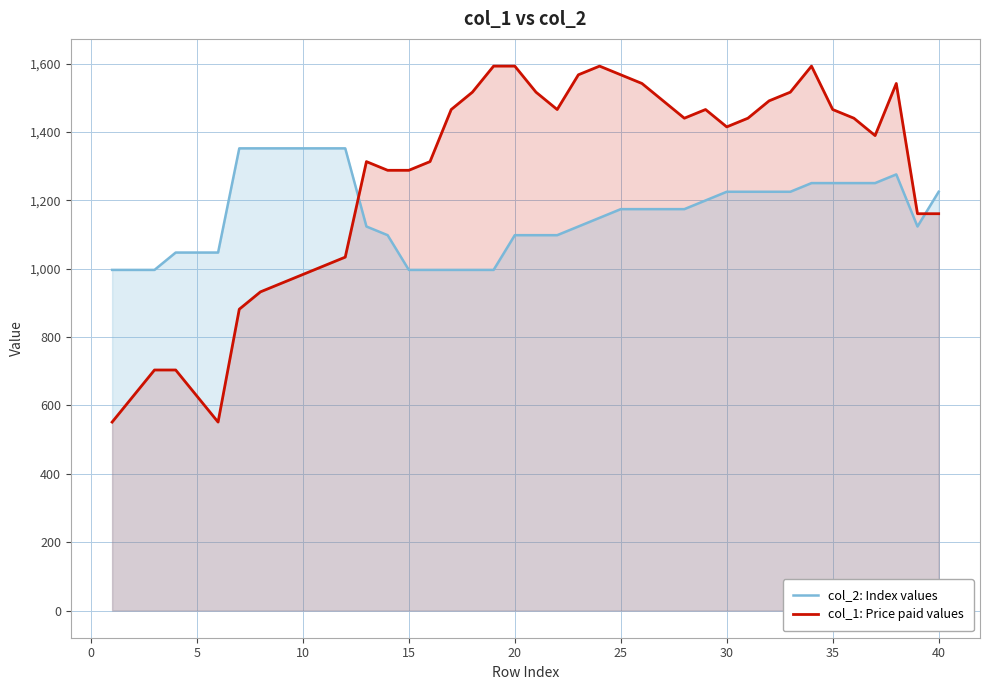

List the series in order of their peak value, lowest first.

col_2: Index values, col_1: Price paid values